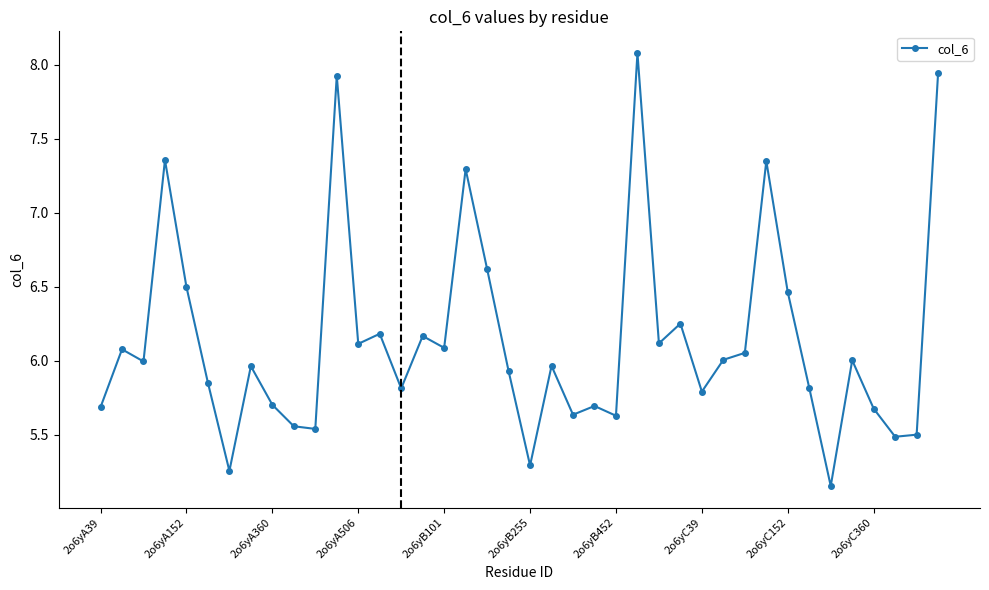

True or false: the data has more than 1 interior local peaks.

True